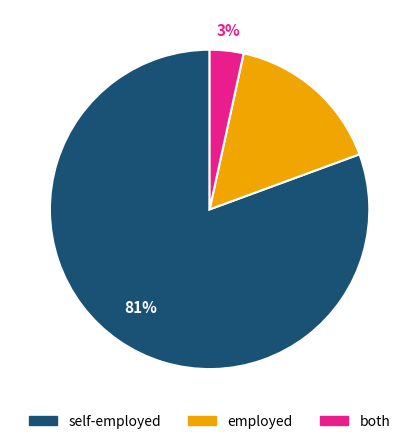

Is there any slice that represents more than half of the pie?

Yes